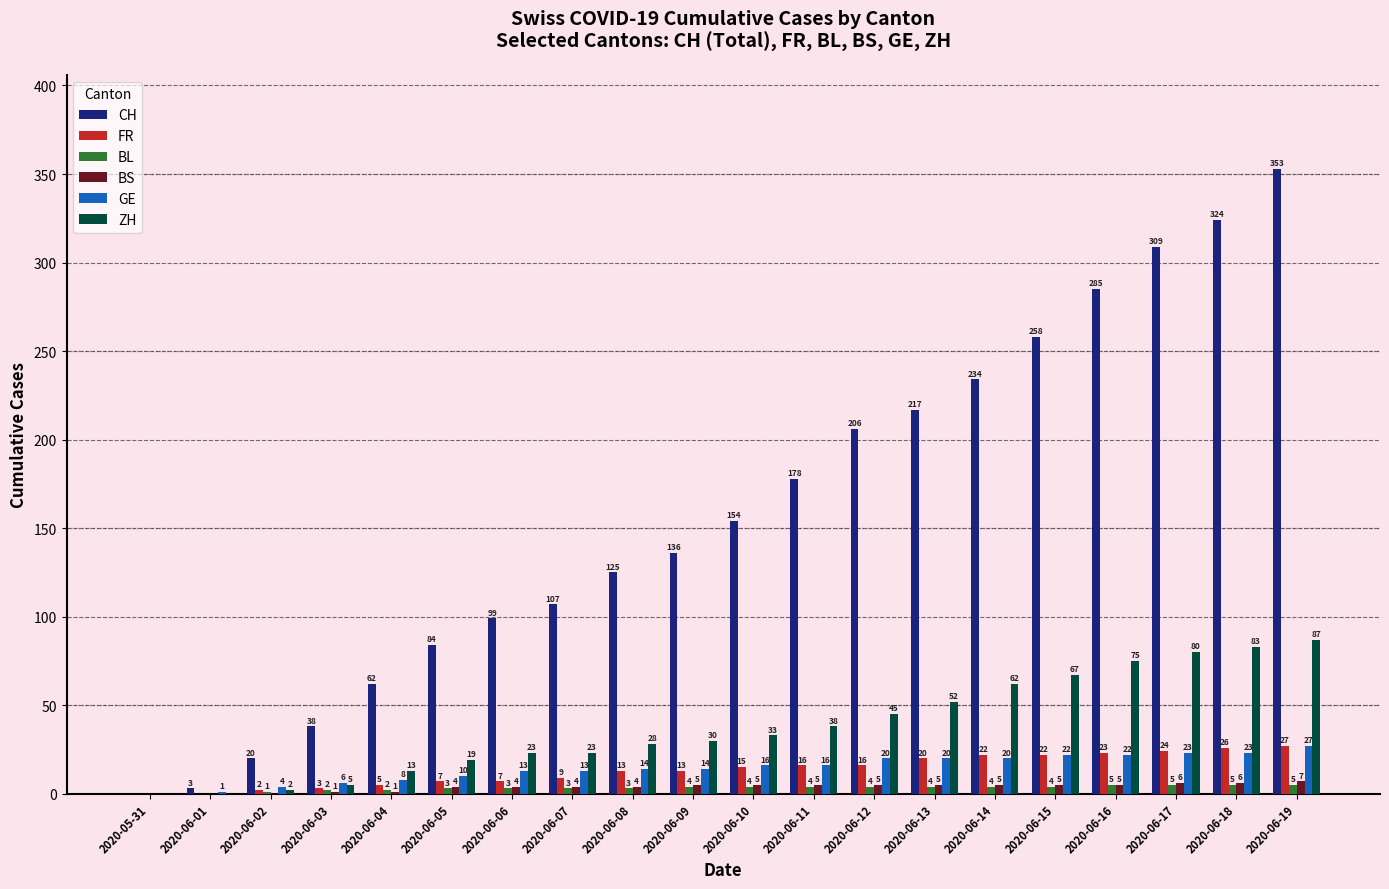

The FR series shows 9 at 2020-06-19. True or false?

False